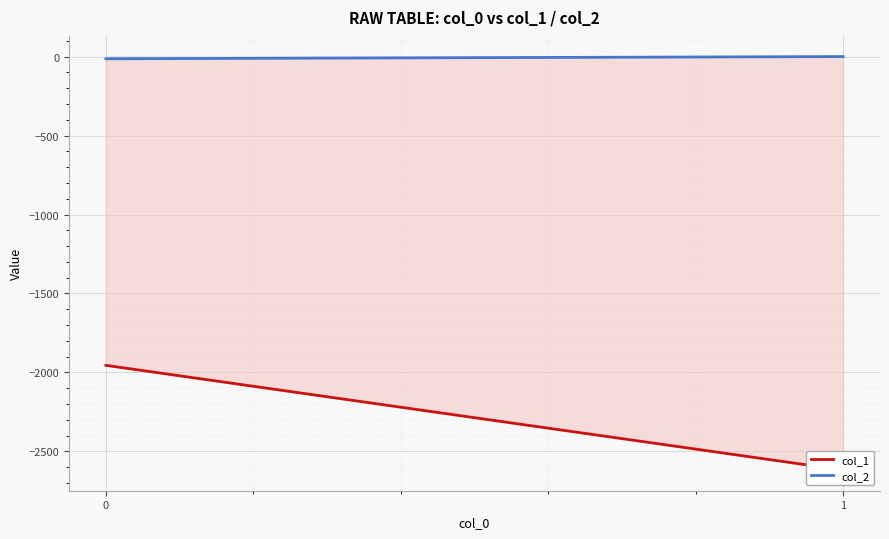

What is the spread (max minus min) of values at 1?

2618